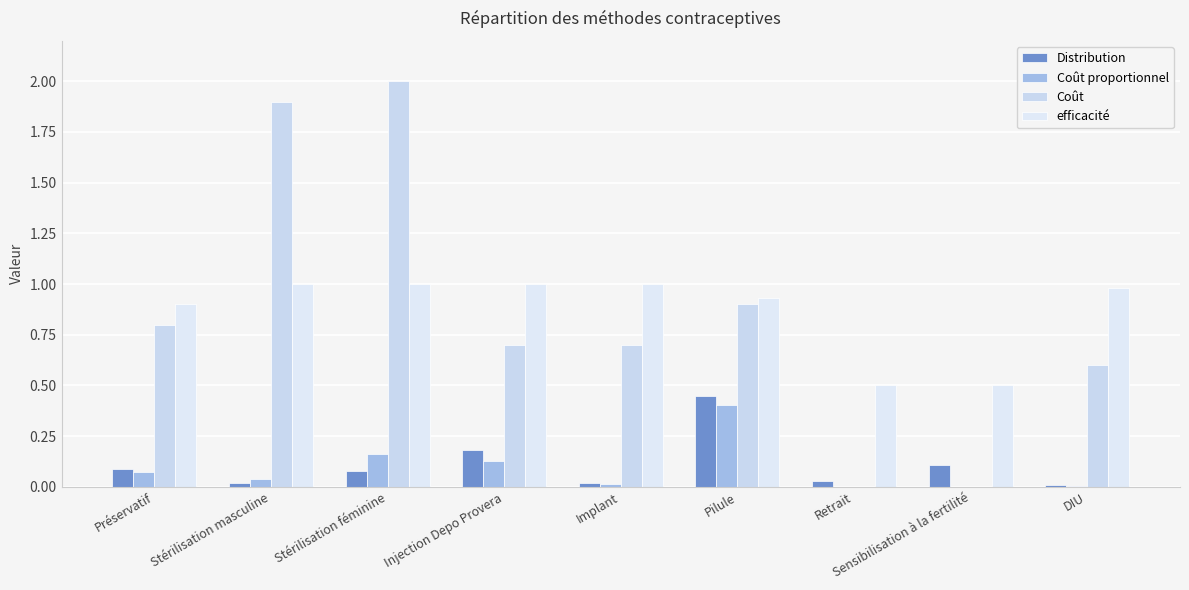

Are the bars grouped side by side (vs. stacked)?

Yes